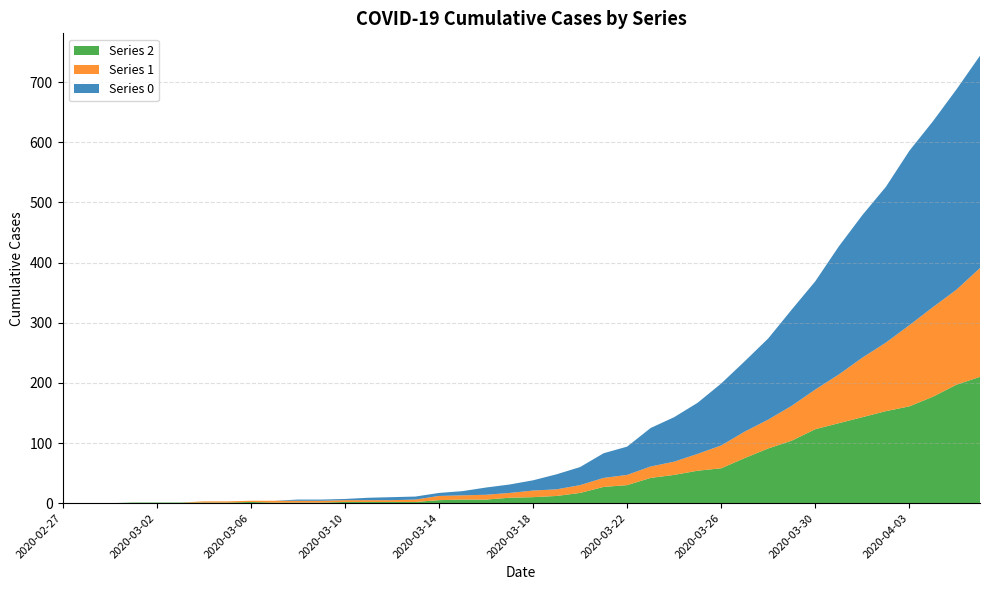

Reading right to left, what are all the values shown in this chart?

Series 2: 210	197	177	161	153	143	133	123	104	91	75	58	54	47	42	30	27	17	12	10	9	6	6	5	2	2	2	2	1	1	1	2	1	1	1	1	1	0	0	0
Series 1: 181	158	149	135	114	99	81	66	58	48	44	38	28	22	19	17	15	13	11	11	8	8	7	7	4	3	3	3	3	3	3	2	2	2	0	0	0	0	0	0
Series 0: 353	333	309	290	259	237	213	180	160	135	117	103	85	74	64	47	41	30	25	17	14	12	7	5	5	5	4	2	2	2	0	0	0	0	0	0	0	0	0	0